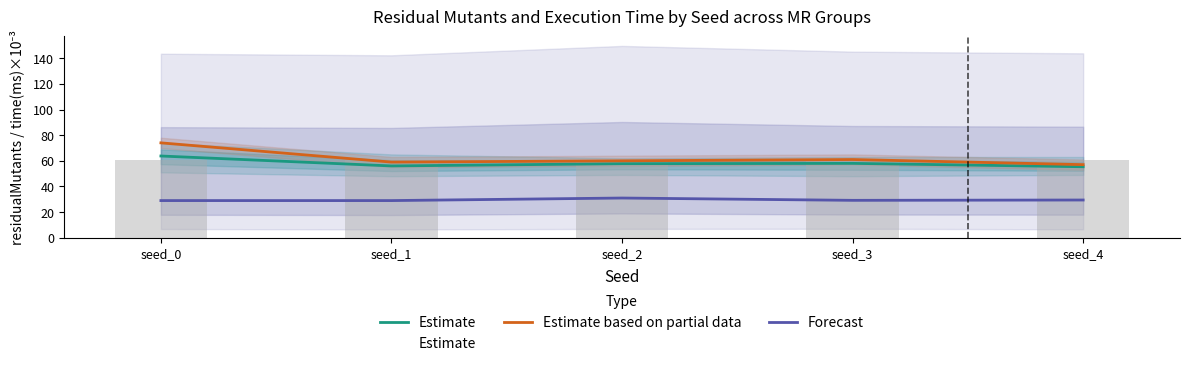

What is the difference between the highest and lowest values at seed_3?

31.8